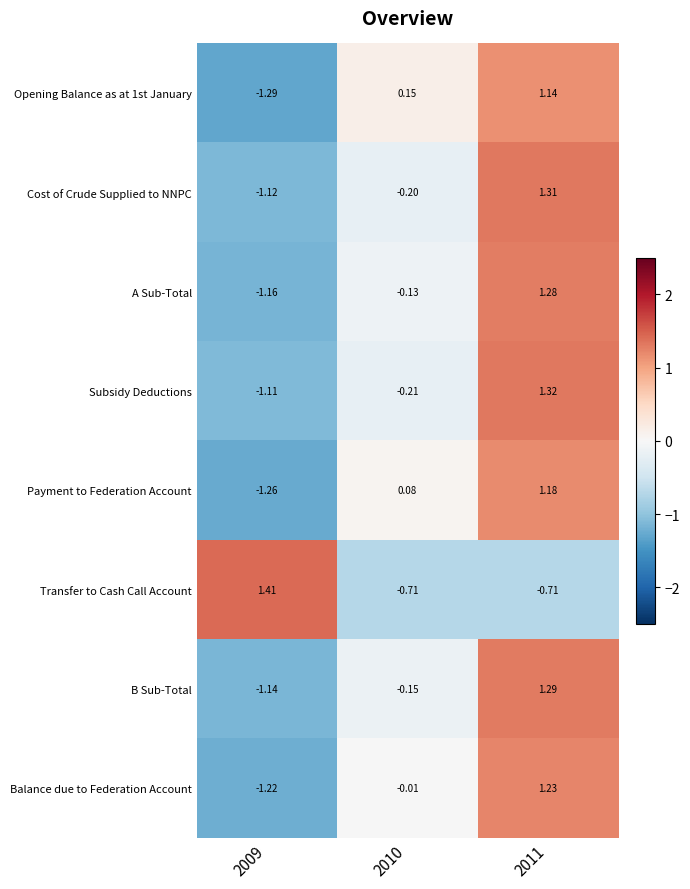

Which series changed the most between 2009 and 2011?

Balance due to Federation Account